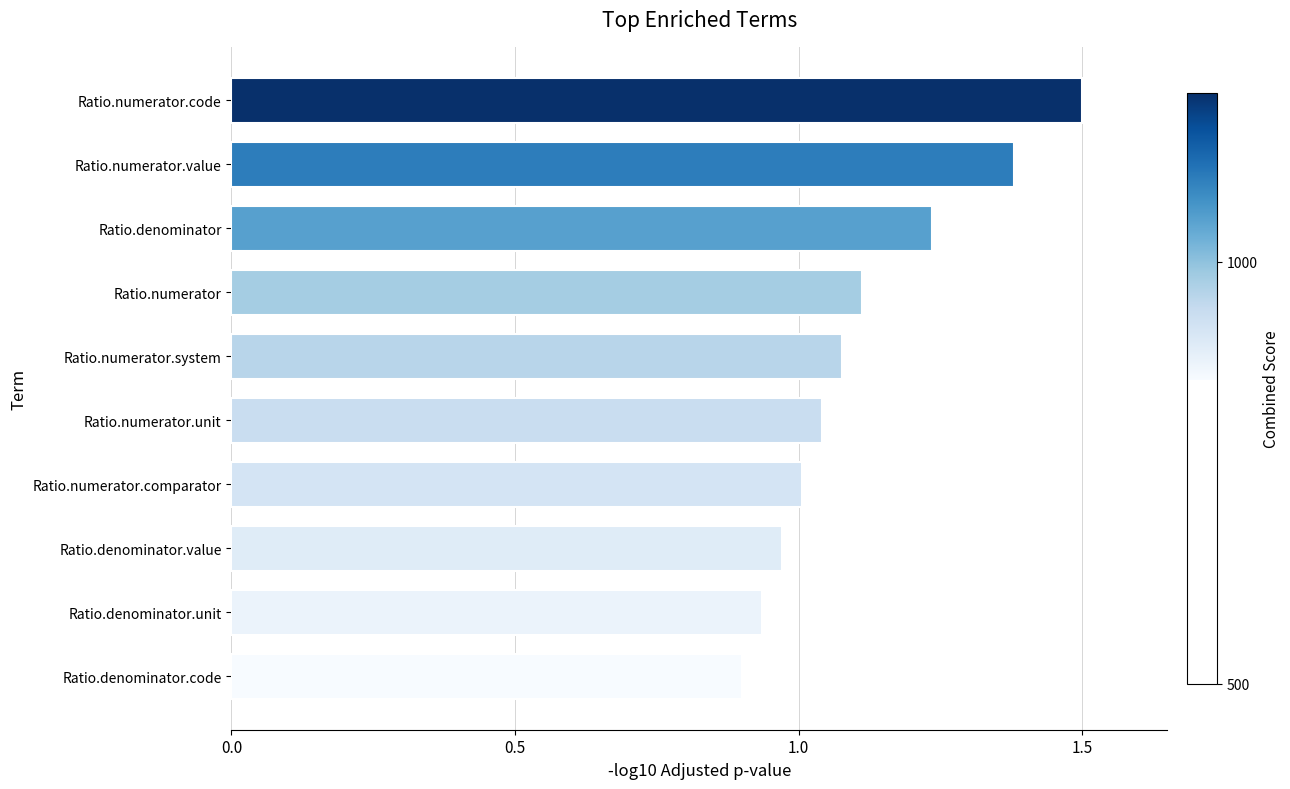

True or false: the data shows 1.1 at Ratio.numerator.

True